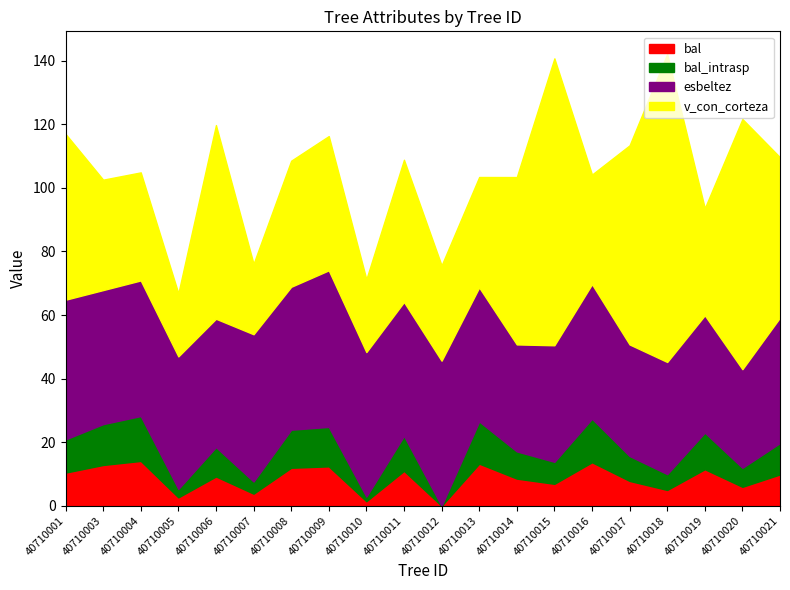

Which label corresponds to the largest value in the chart?

40710018